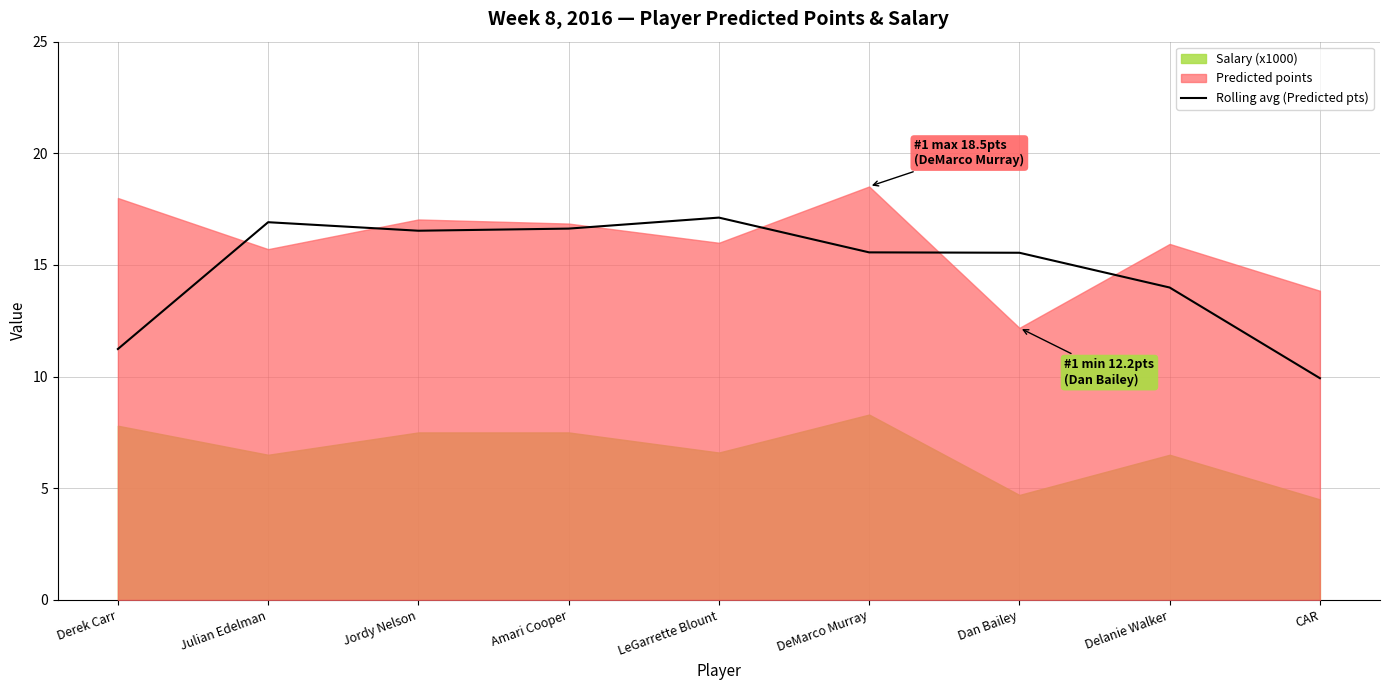

True or false: the data shows 15.6 at DeMarco Murray.

True